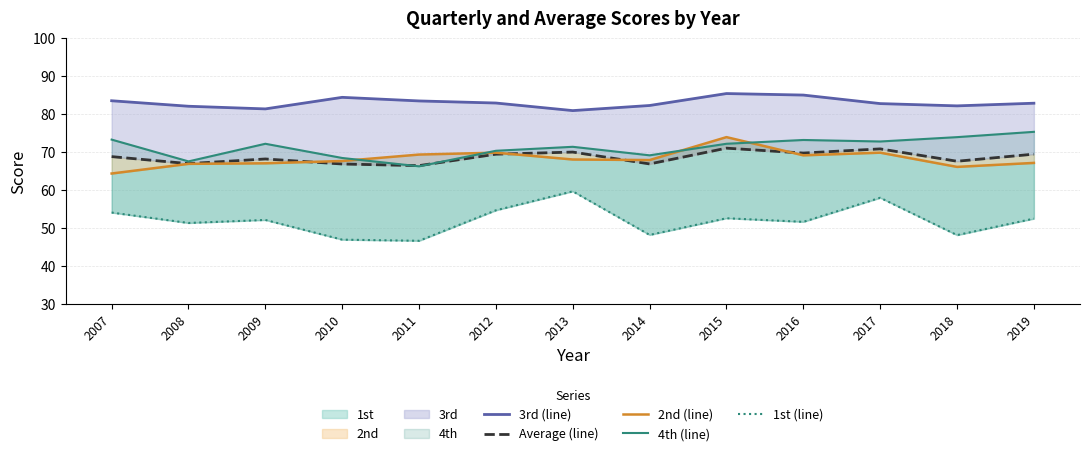

True or false: 1st (line) and Average (line) cross at least once.

False